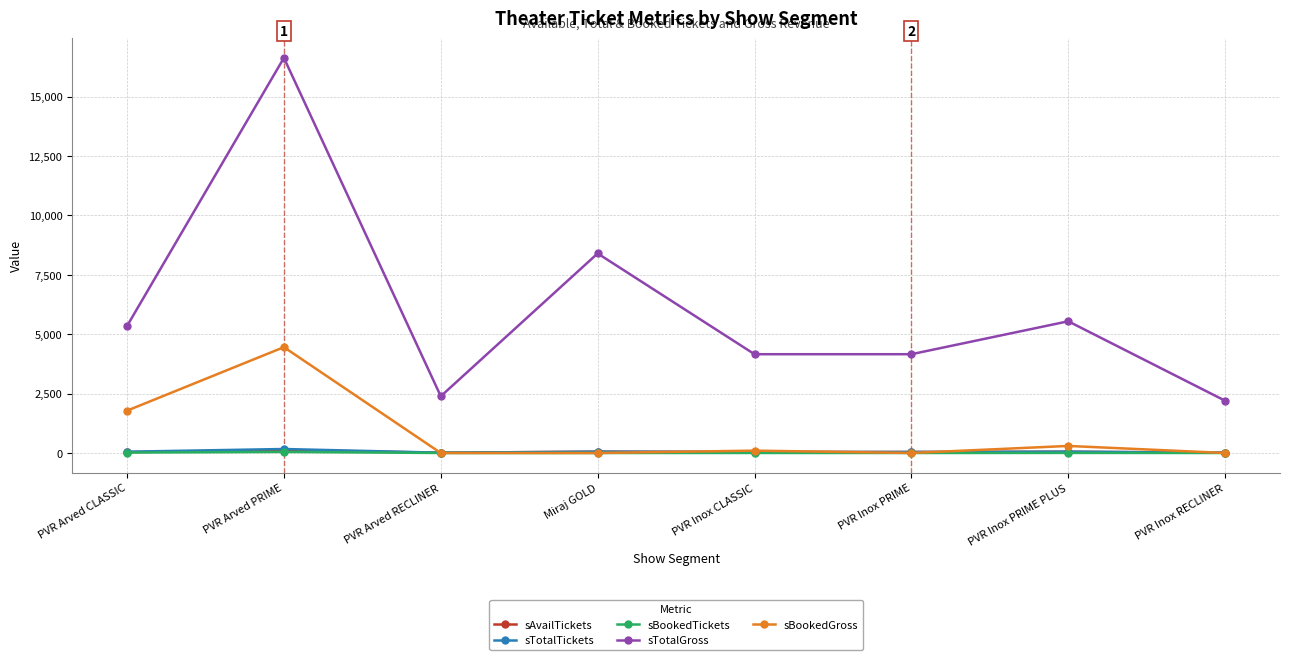

What is the label of the 3rd point from the right?

PVR Inox PRIME